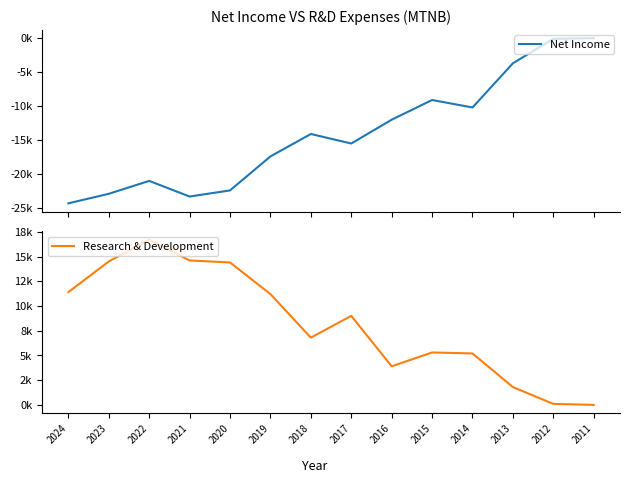

Which series has the largest total across all categories?

Research & Development